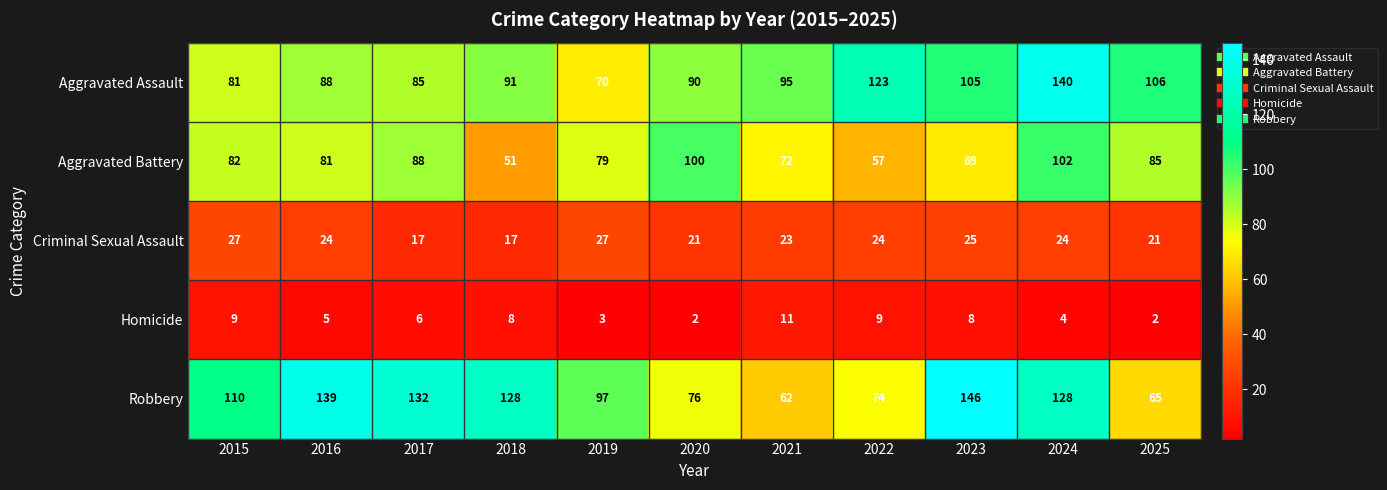

At 2018, list the series in order from smallest to largest.

Homicide, Criminal Sexual Assault, Aggravated Battery, Aggravated Assault, Robbery